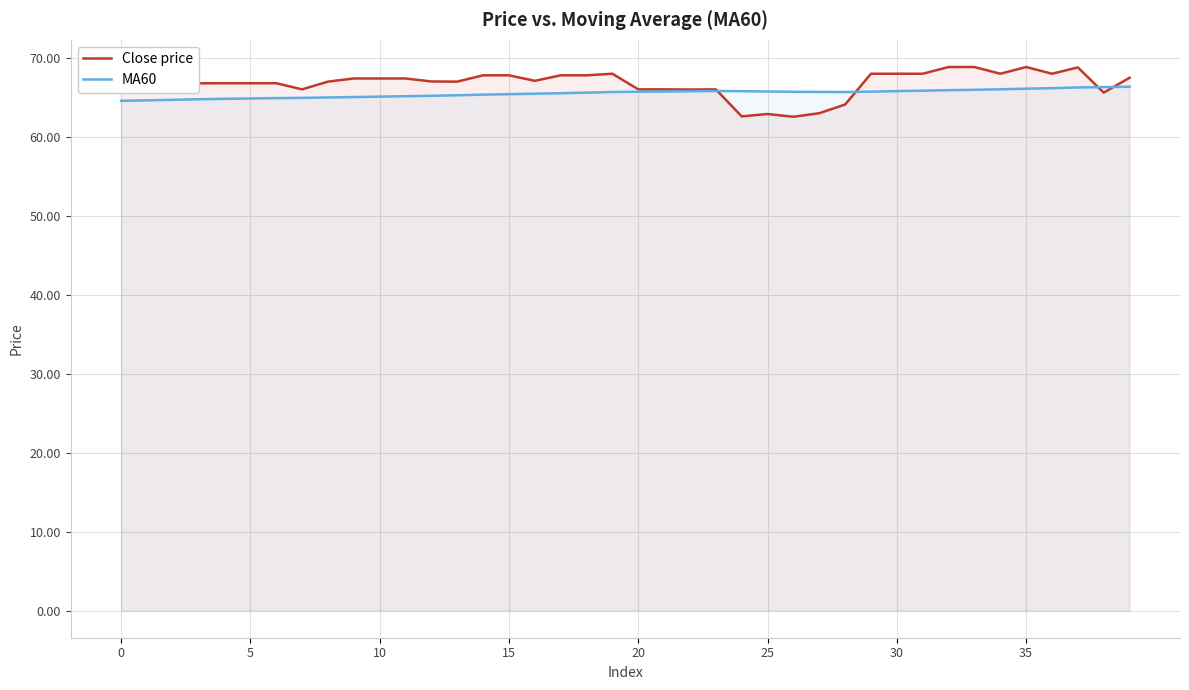

How many times do MA60 and Close price cross each other?

4